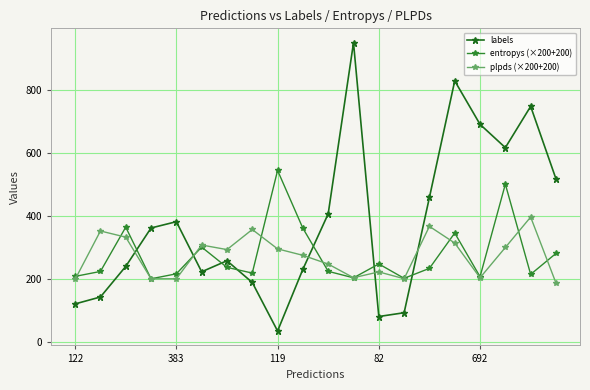

How many values in the labels series are below 363?

10